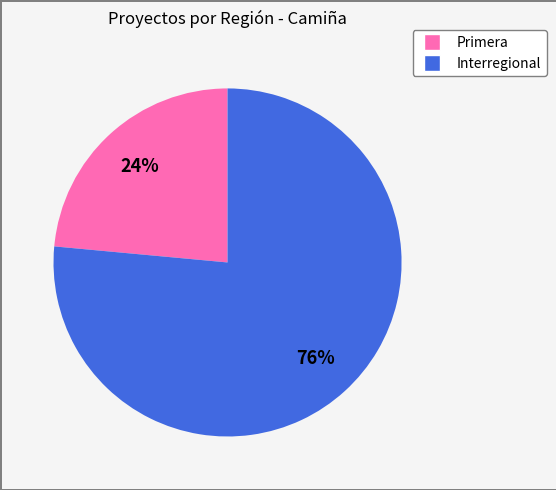

Is it true that Primera is 24% of the pie?

True